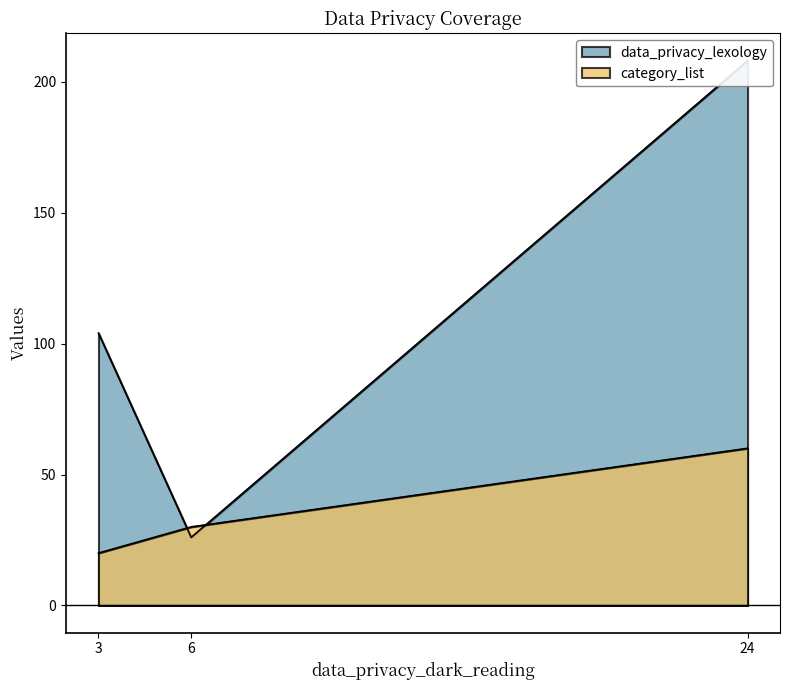

Rank the categories by category_list value from highest to lowest.

24, 6, 3